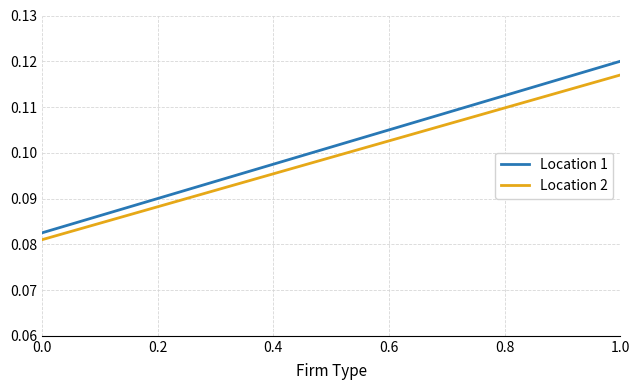

What is the sum of all Location 2 values?

0.4